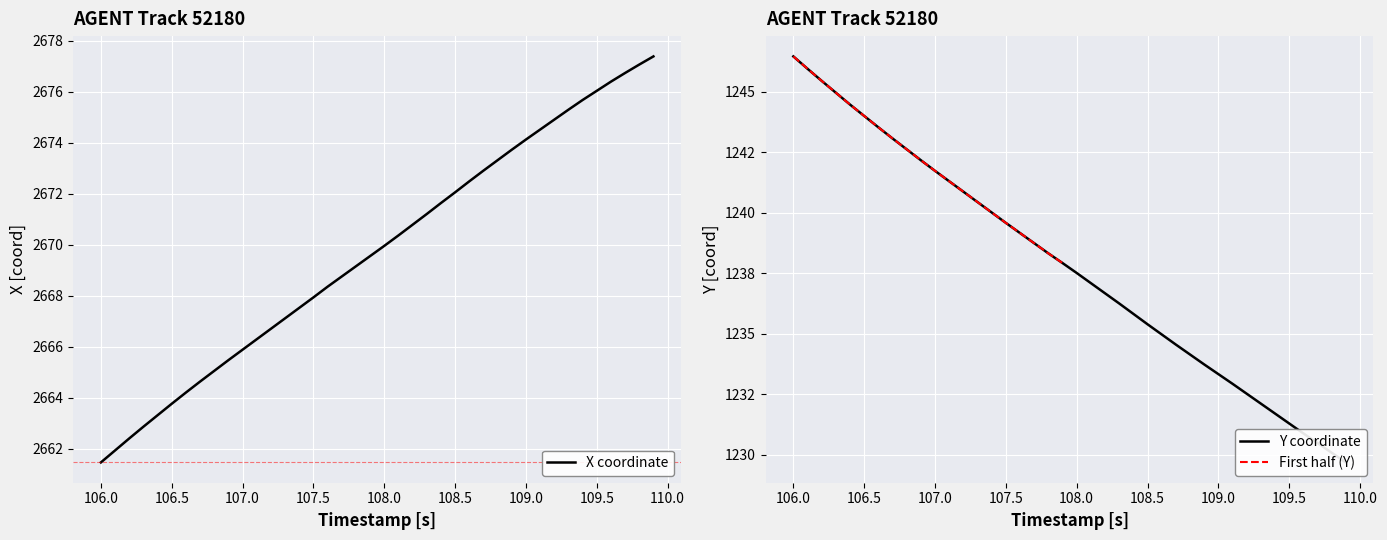

Which category has the lowest value in the X coordinate series?

106.0